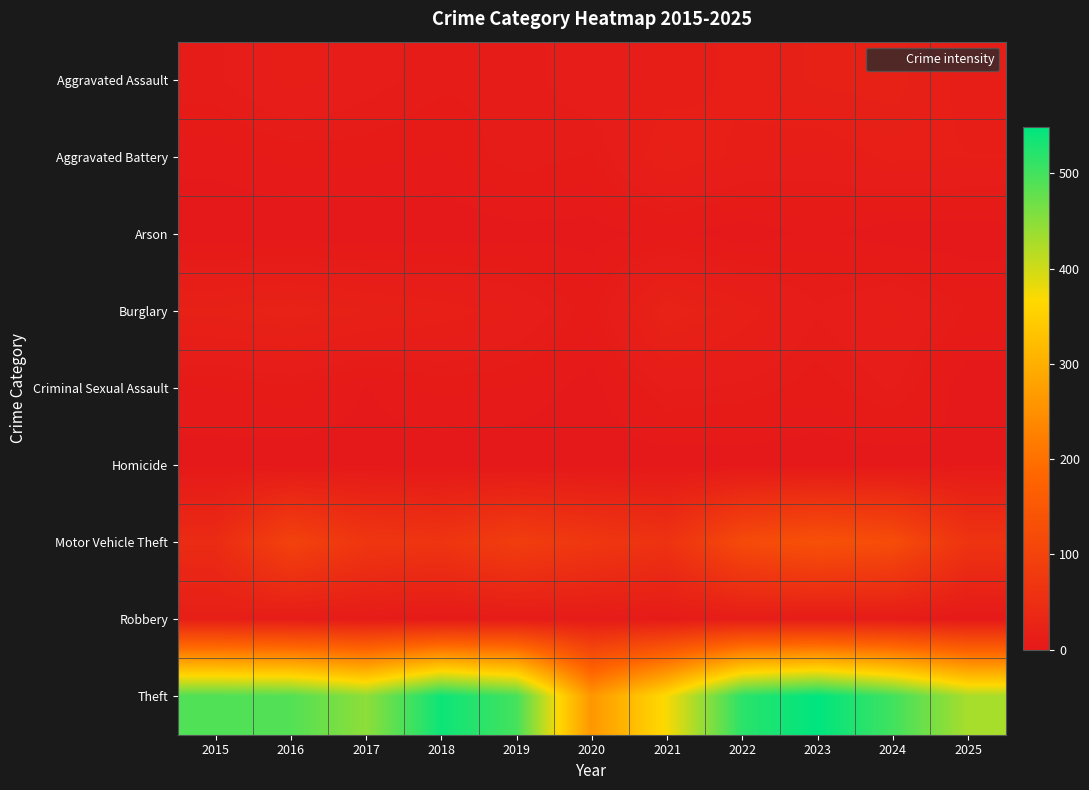

At which category is the sum across all series the highest?

2023